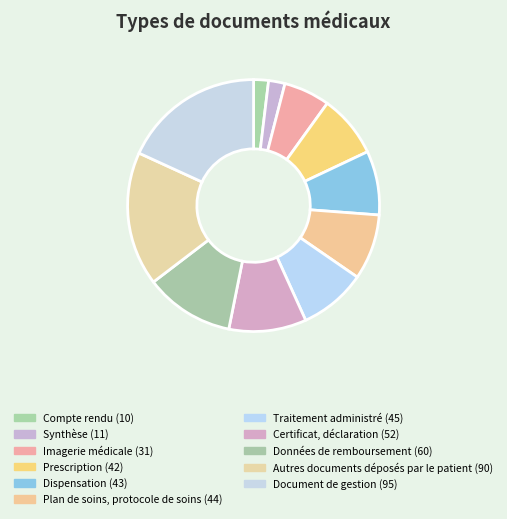

How many segments does this pie chart have?

11